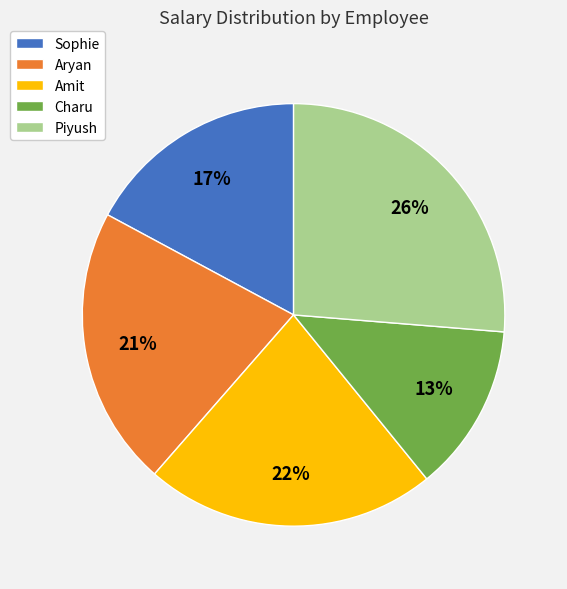

True or false: Piyush accounts for 40% of the total.

False